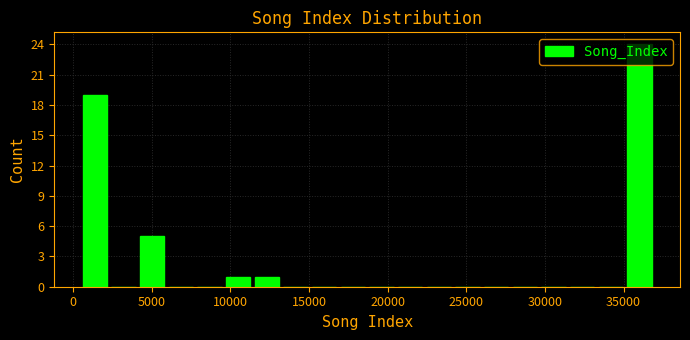

Around what value on the x-axis is the tallest bar? Give the approximate position of its centre, as read against the axis.

36000